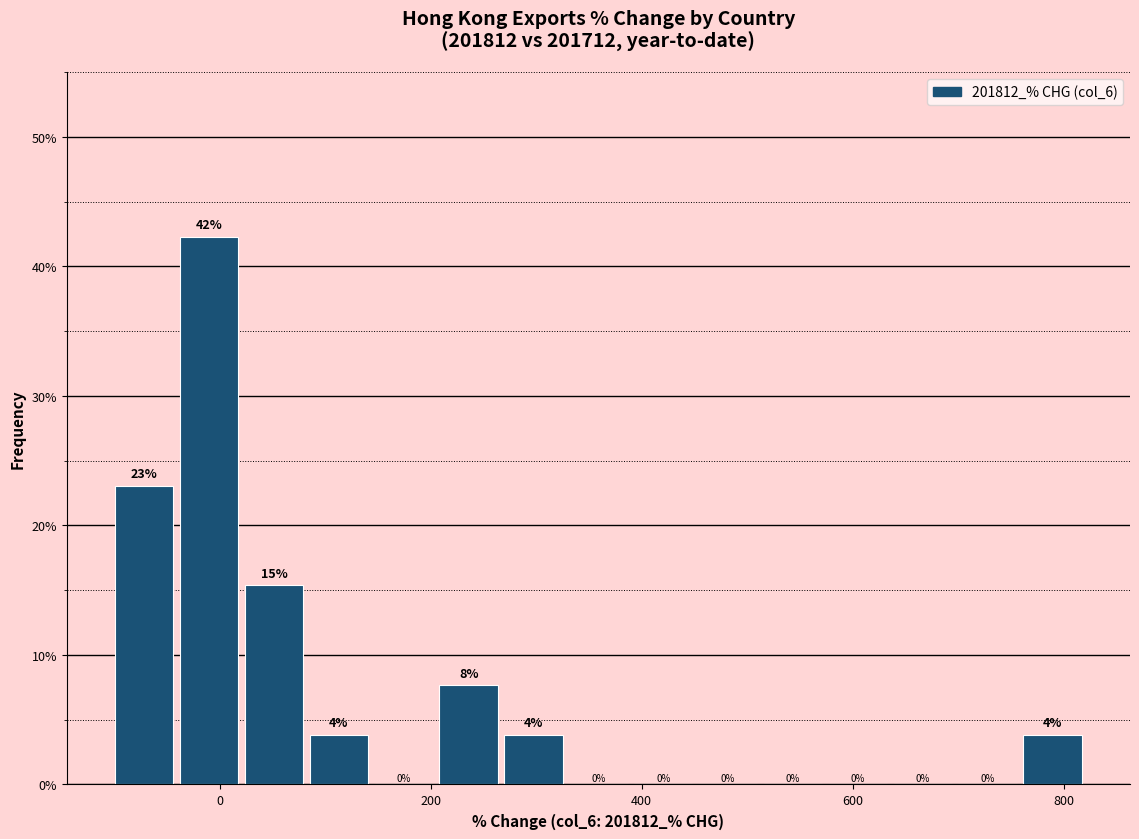

Around what value on the x-axis is the tallest bar? Give the approximate position of its centre, as read against the axis.

0